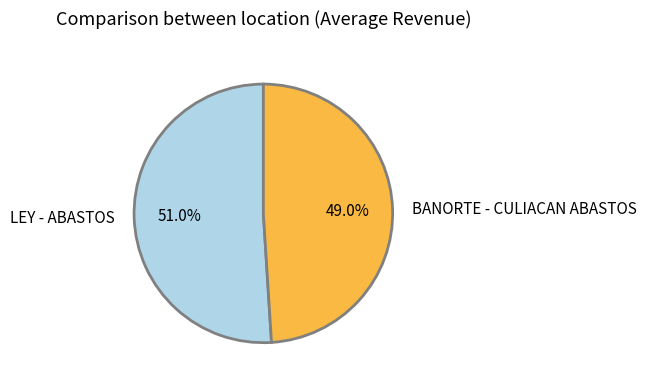

Which slice is the smallest?

BANORTE - CULIACAN ABASTOS